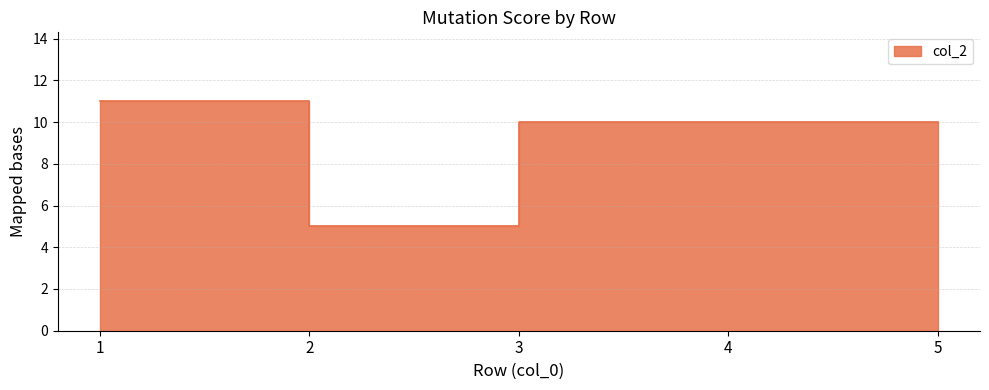

What is the greatest value displayed?

11